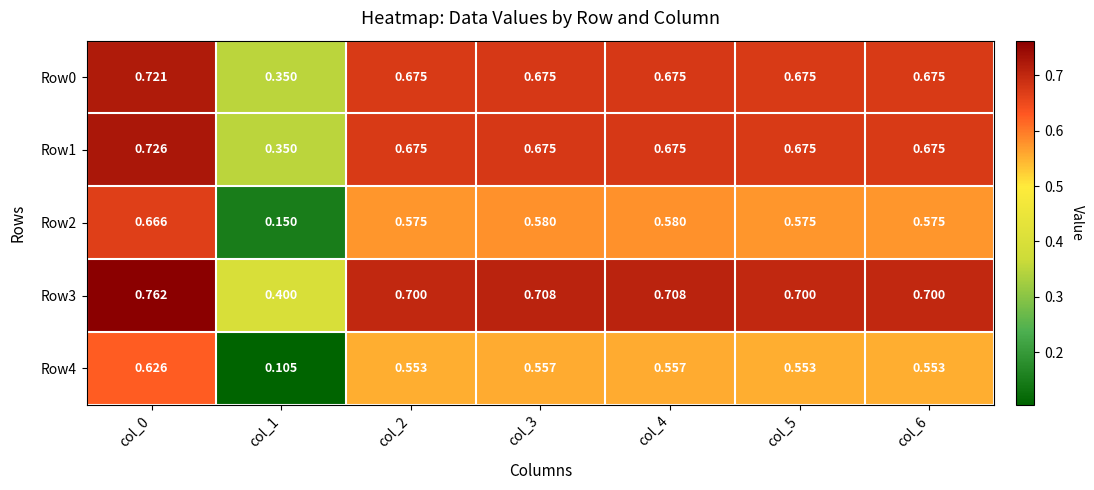

Is the value of Row4 at col_5 greater than the value of Row1 at col_5?

No